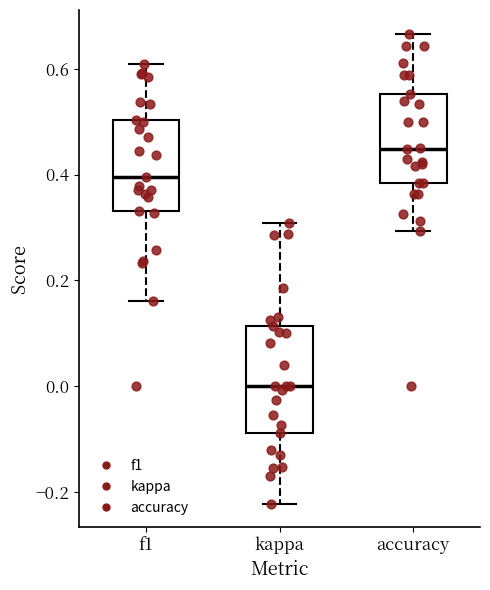

Reading left to right, transcribe this box plot: for each box, give where its median line is, the range the box spans, and where its two whiskers end, as read against the y-axis. The values are not printed on the chart, so give them approximately, as read against the axis.

f1: median 0.40, box 0.34 to 0.50, whiskers 0.16 to 0.60
kappa: median 0.00, box -0.08 to 0.12, whiskers -0.22 to 0.30
accuracy: median 0.44, box 0.38 to 0.56, whiskers 0.30 to 0.66